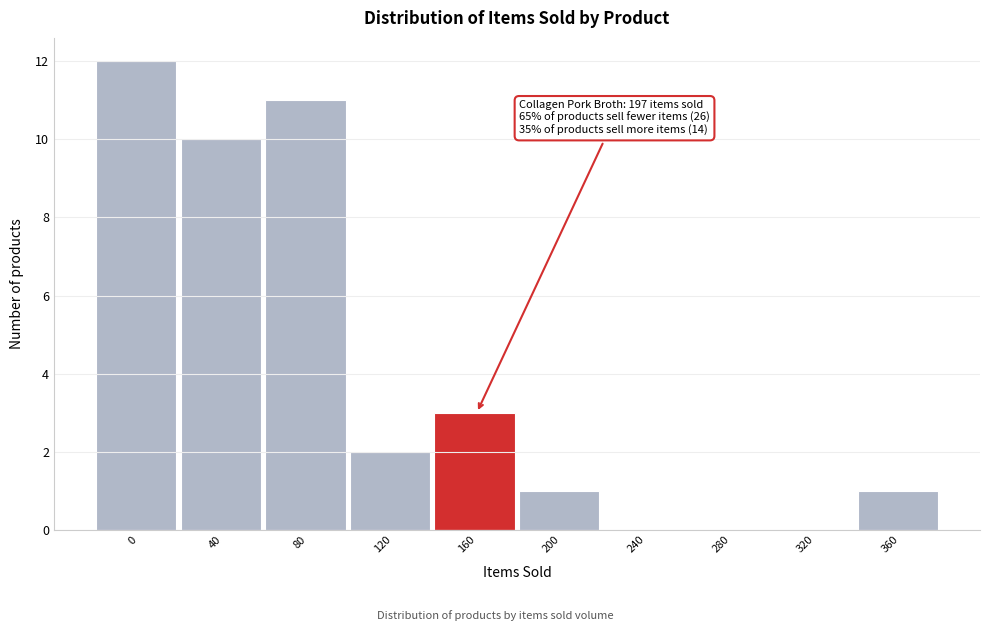

Reading left to right, list all the values displayed in this chart.

0=12	40=10	80=11	120=2	160=3	200=1	240=0	280=0	320=0	360=1